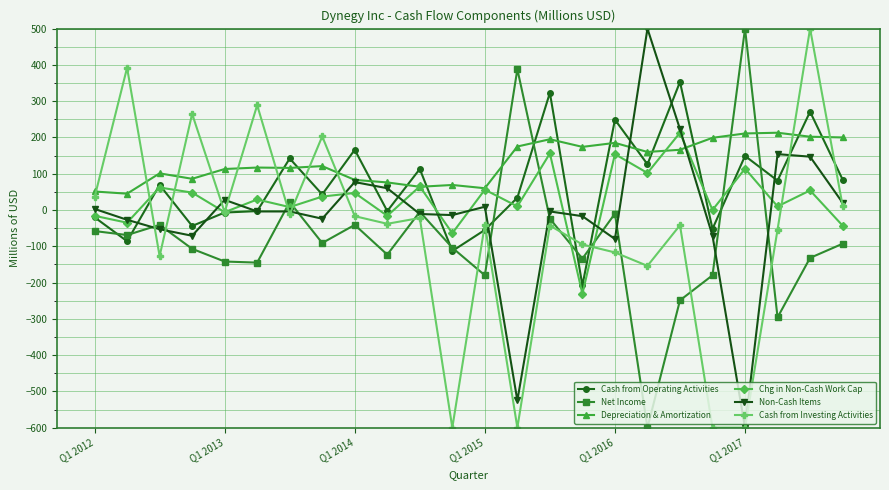

Which series has the largest total across all categories?

Depreciation & Amortization